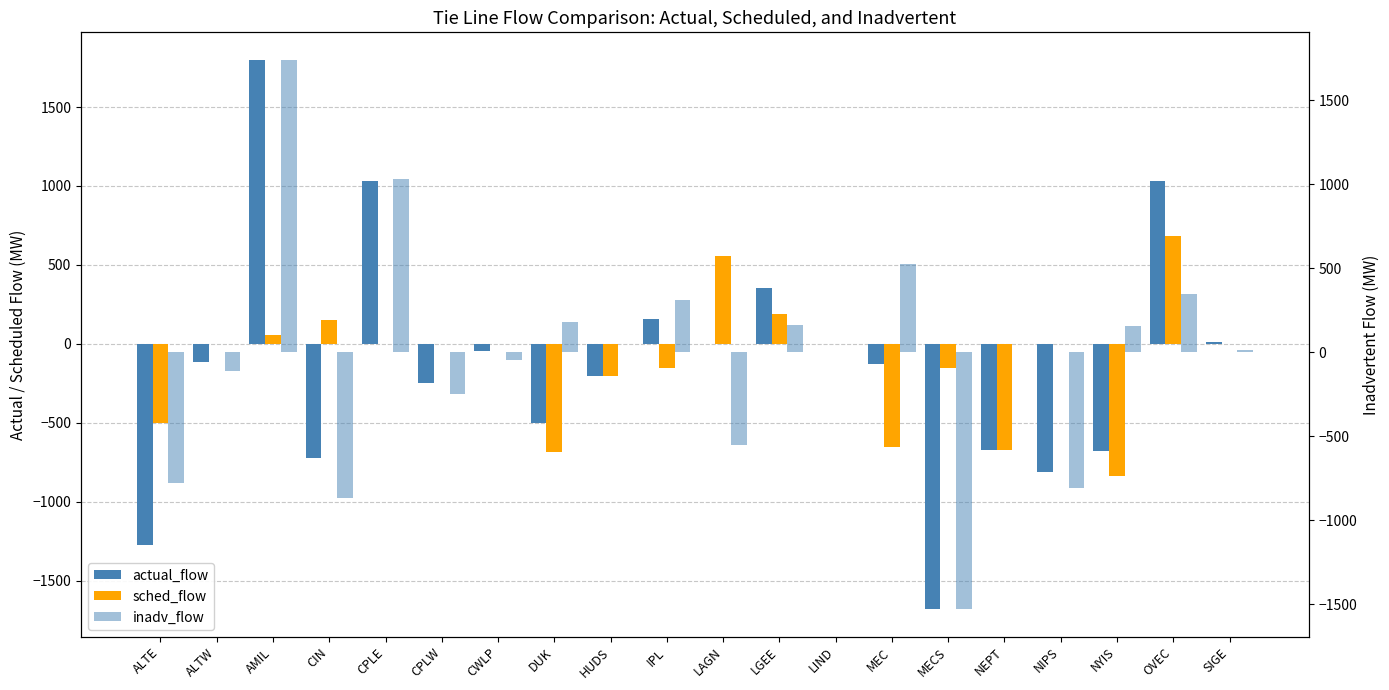

Rank the series by their average value, from lowest to highest.

actual_flow, sched_flow, inadv_flow